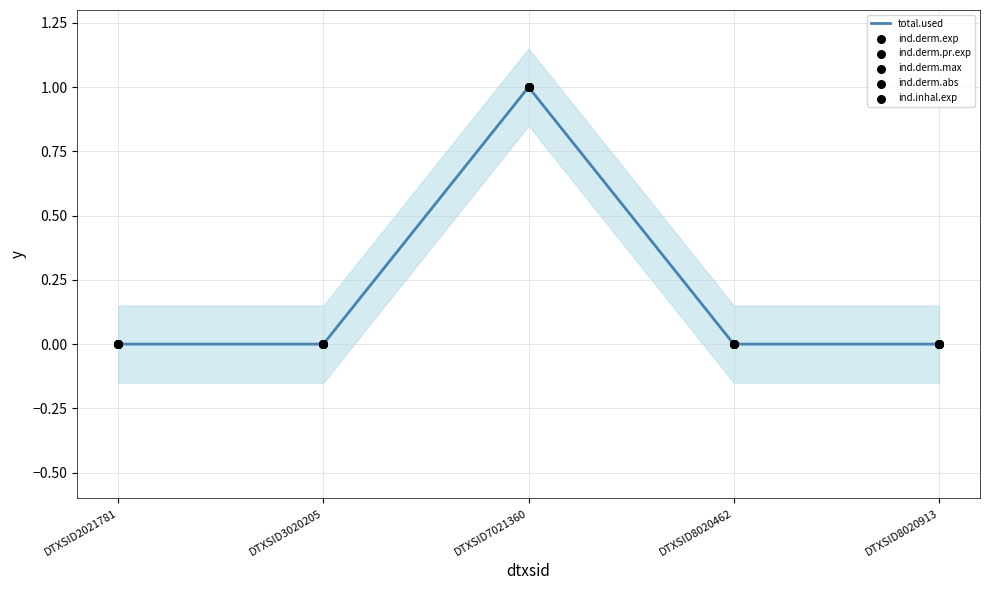

Which series contains the lowest Y value?

total.used